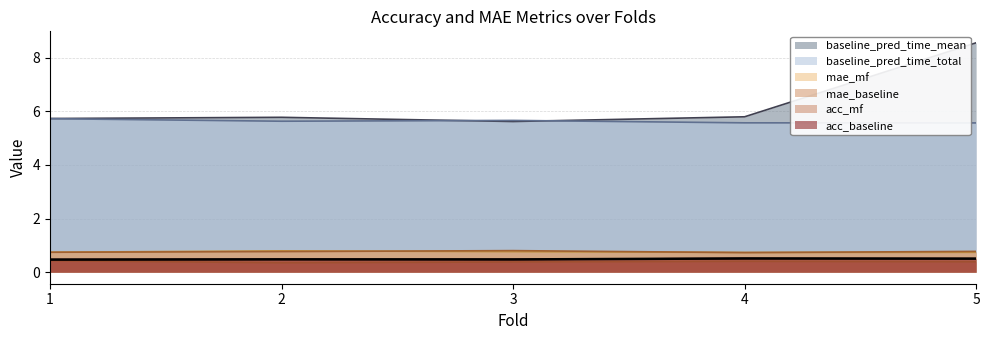

True or false: baseline_pred_time_mean and acc_mf intersect in this chart.

False